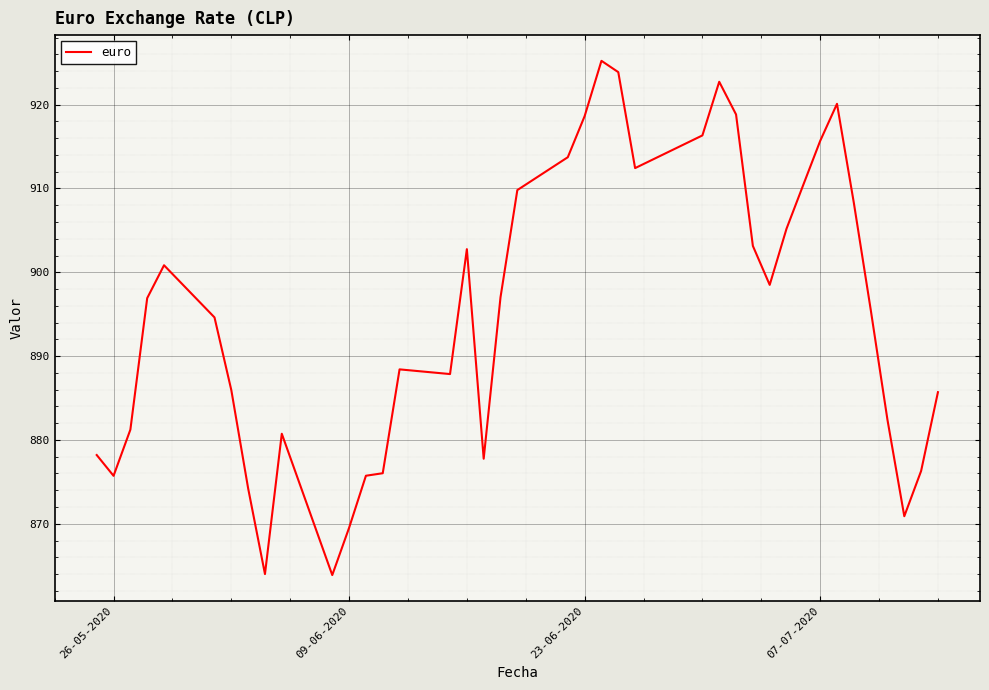

What is the smallest value displayed?

863.9